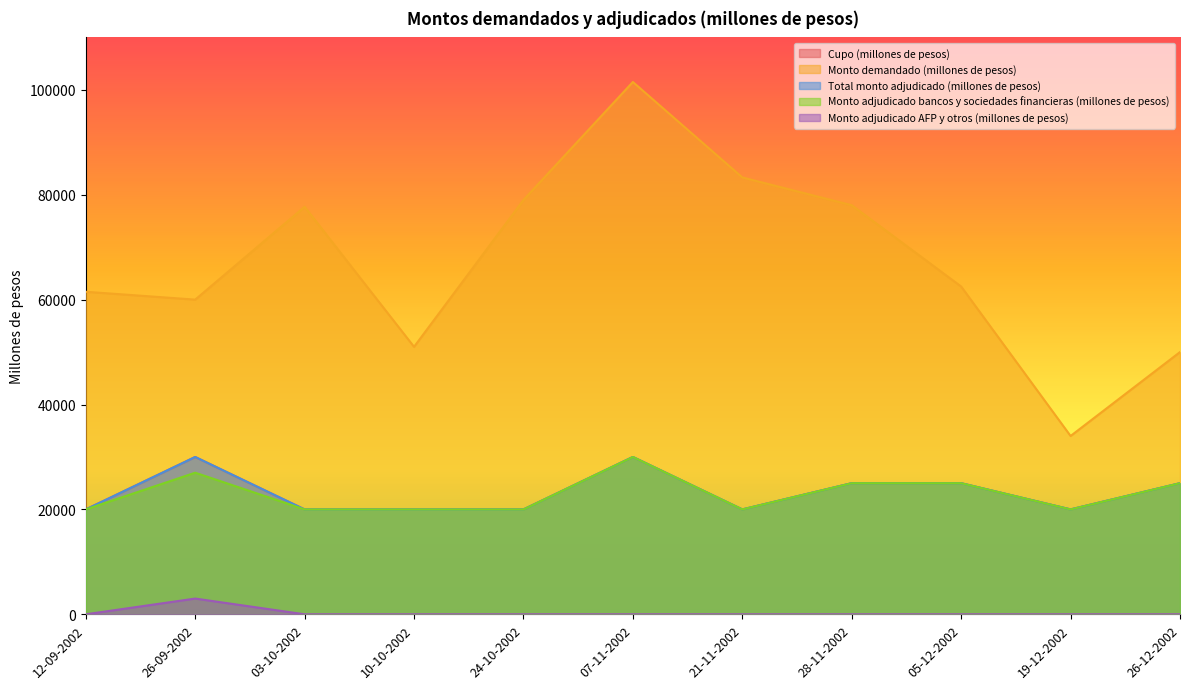

What is the value of the Monto demandado (millones de pesos) point at the 9th from the left?

62500